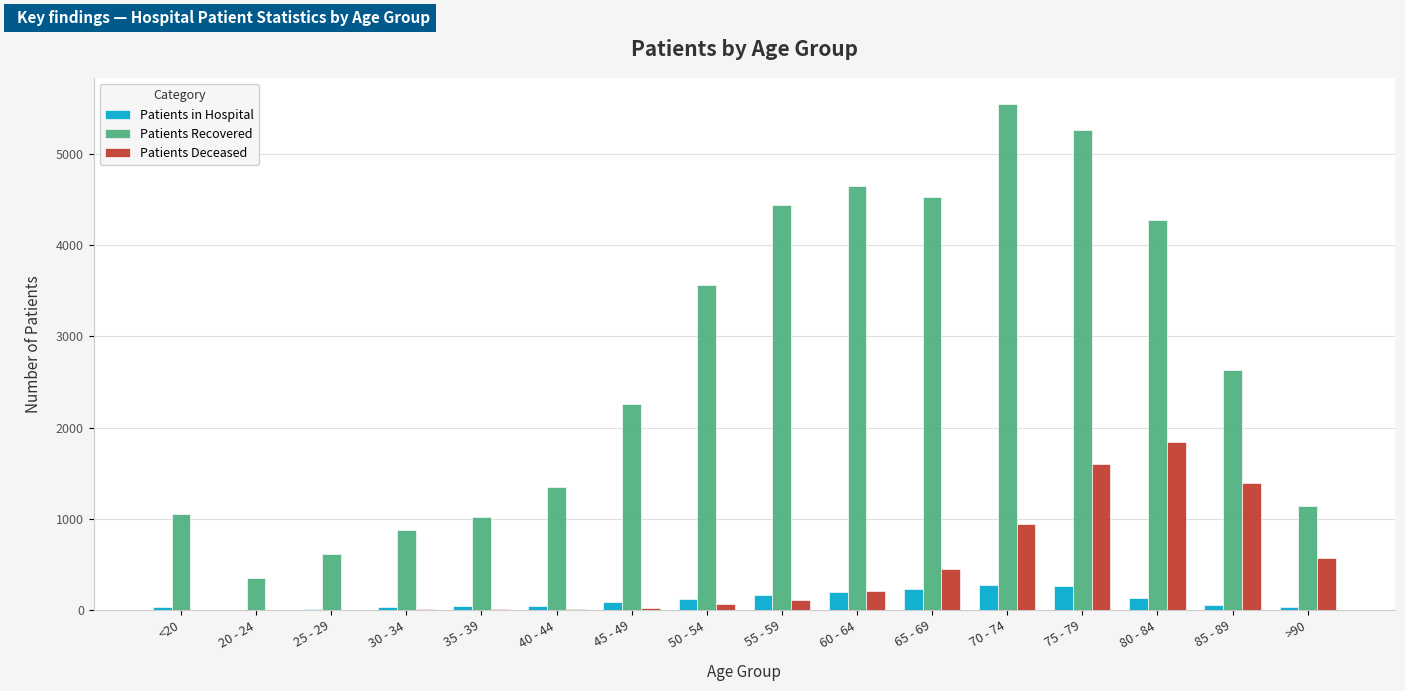

Is the value of Patients Deceased at 55 - 59 greater than the value of Patients Recovered at 20 - 24?

No